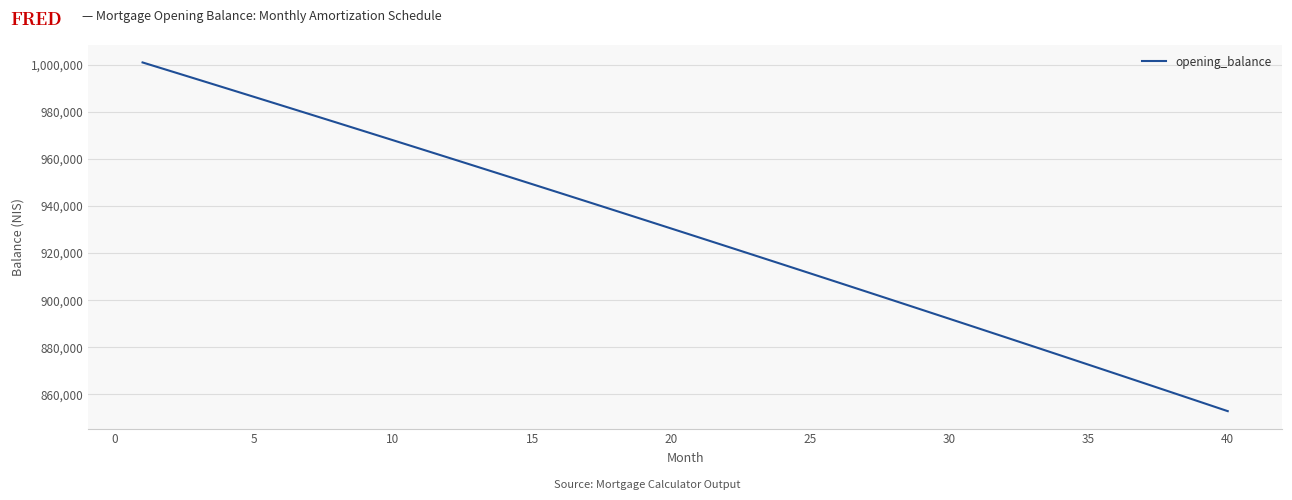

What is the sum of all values?

37119476.4